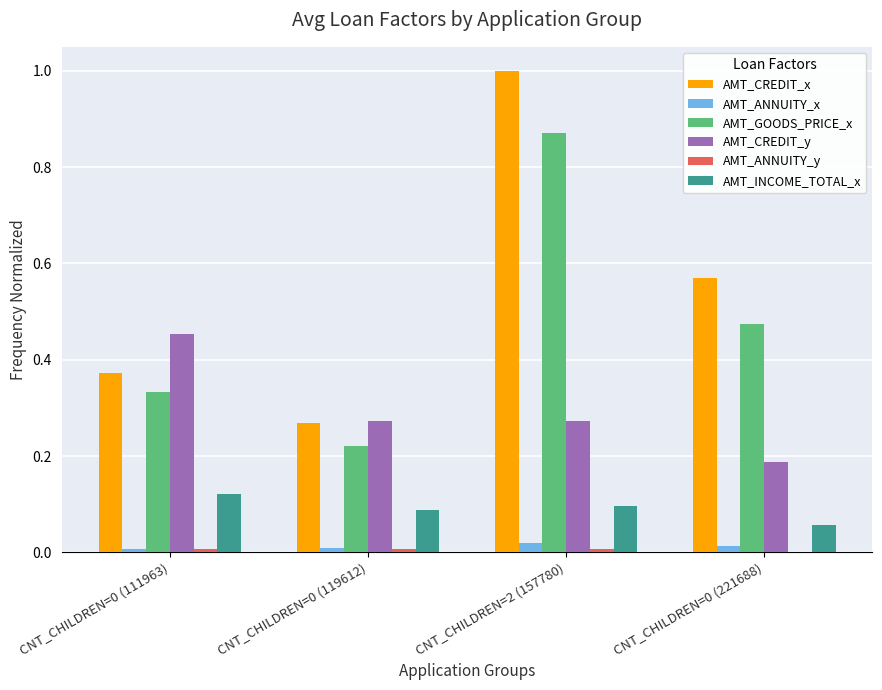

Between CNT_CHILDREN=0 (119612) and CNT_CHILDREN=0 (221688), which series saw the biggest shift?

AMT_CREDIT_x